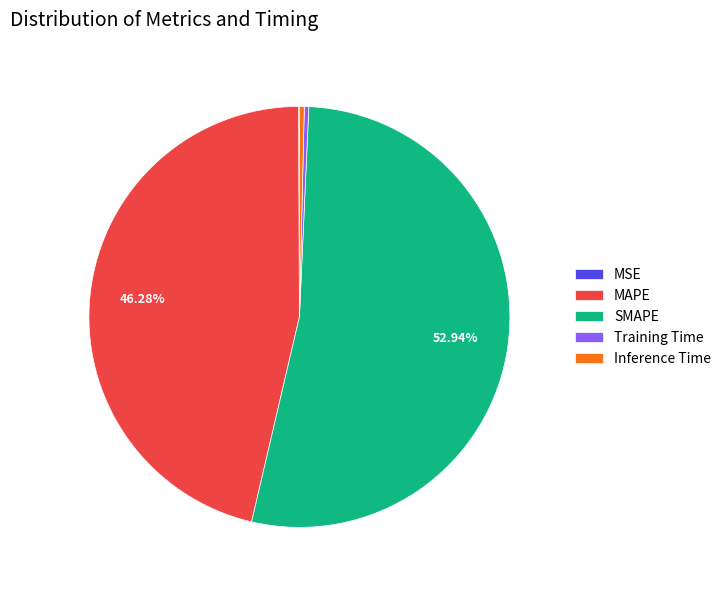

Which has a higher value, SMAPE or Inference Time?

SMAPE